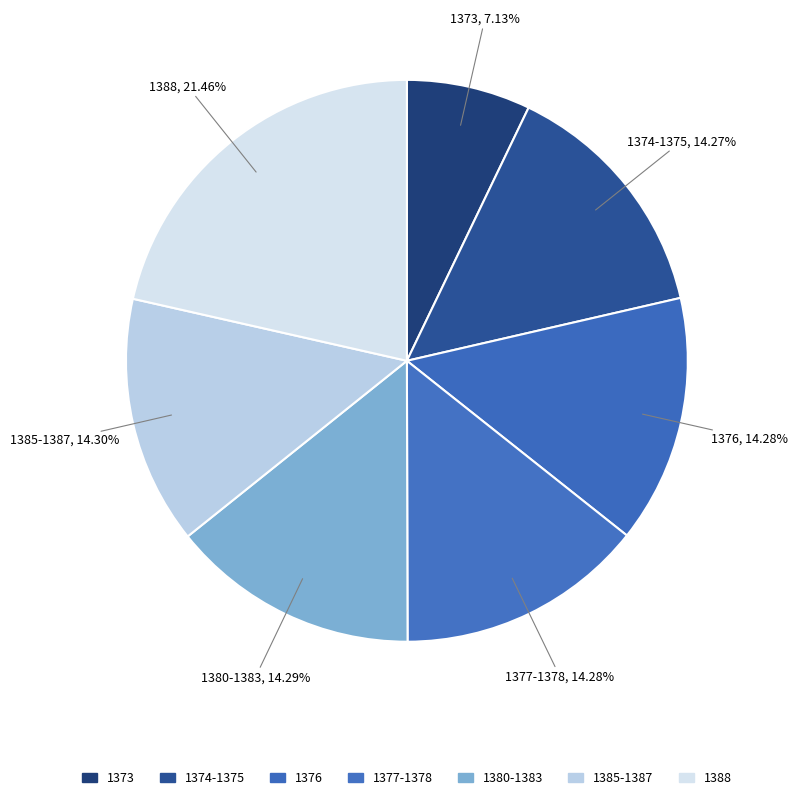

How many slices are in this pie chart?

7